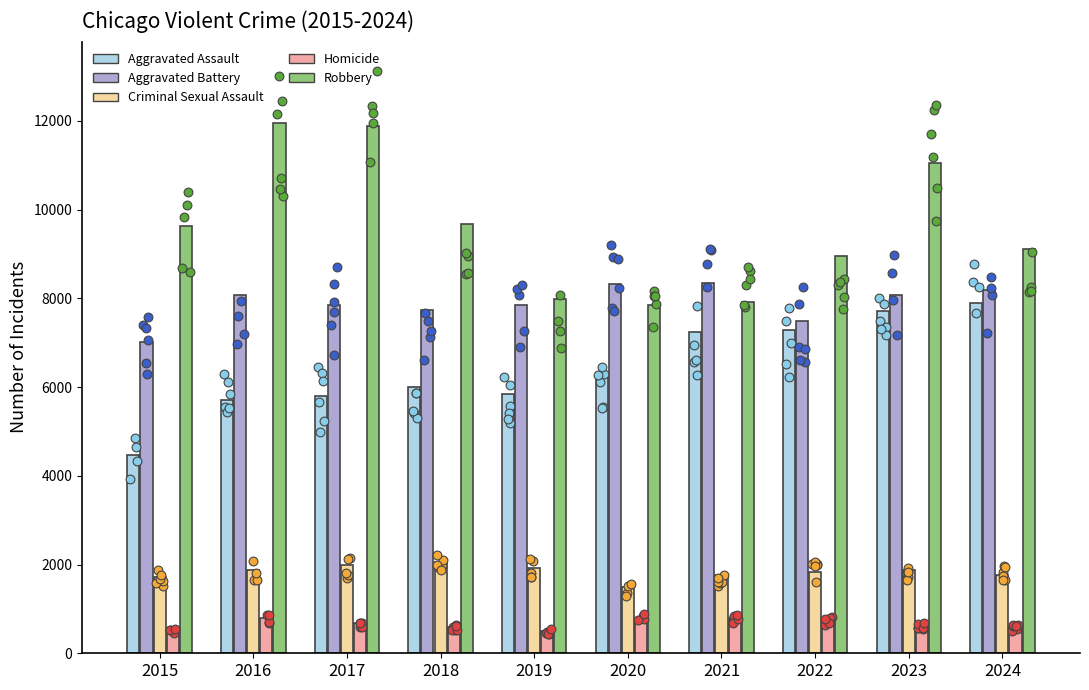

Is the value of Robbery at 2017 greater than the value of Aggravated Assault at 2019?

Yes